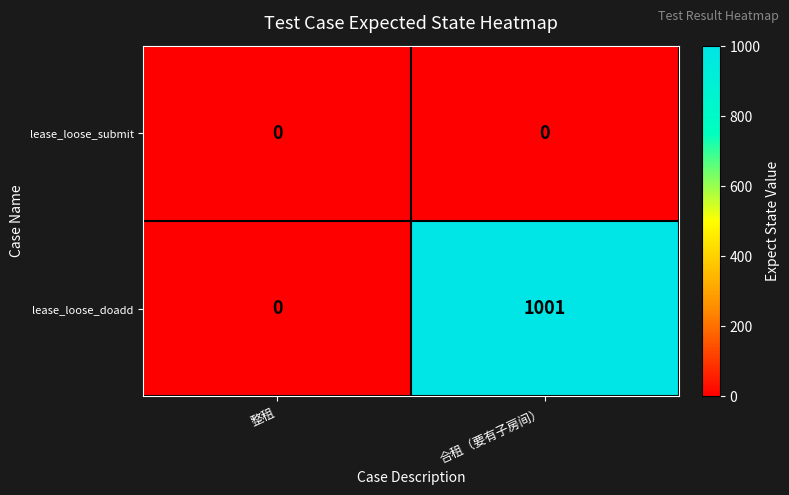

Between 整租 and 合租（要有子房间）, which series saw the biggest shift?

lease_loose_doadd